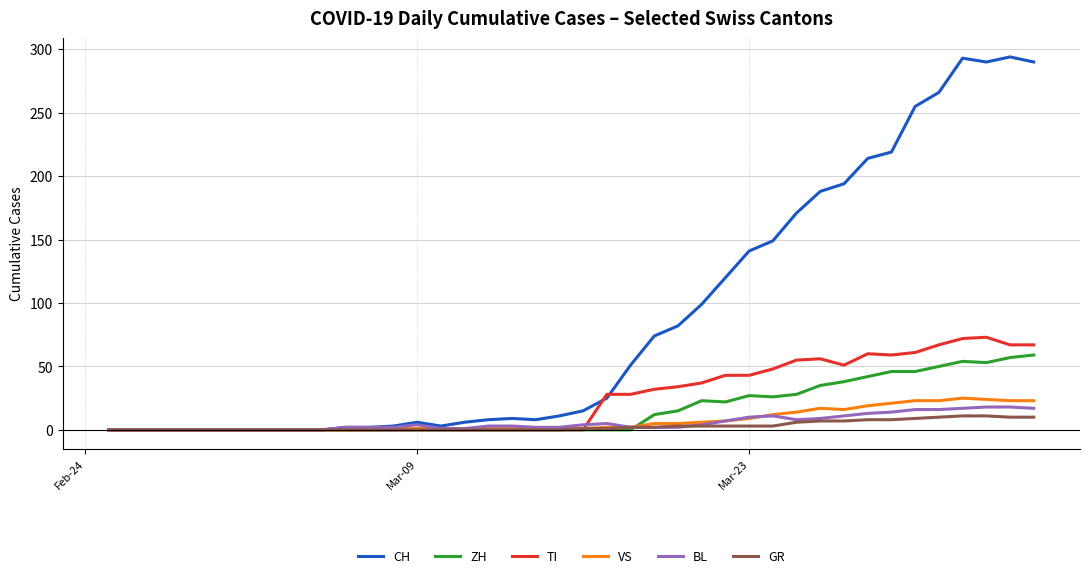

What is the maximum value shown in the chart?

294